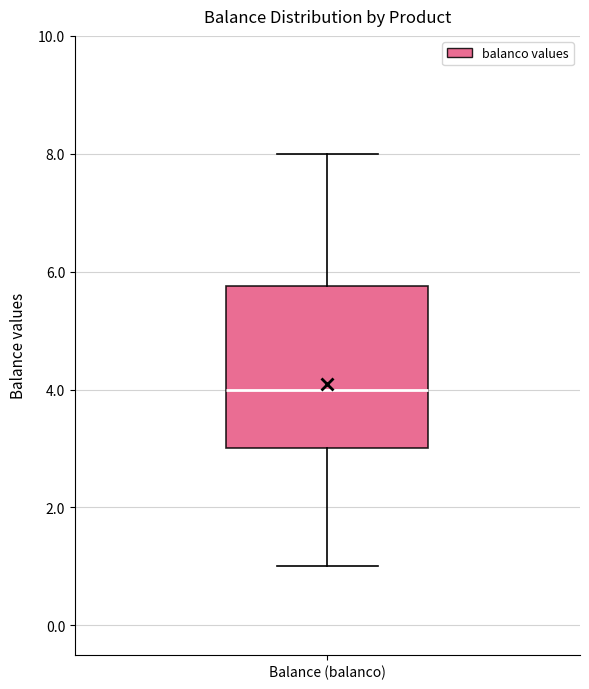

Read this box plot against the y-axis: the position of the median line, the range covered by the box, and the ends of both whiskers. The values are not printed on the chart, so give them approximately, as read against the axis.

median 4.0, box 3.0 to 5.8, whiskers 1.0 to 8.0